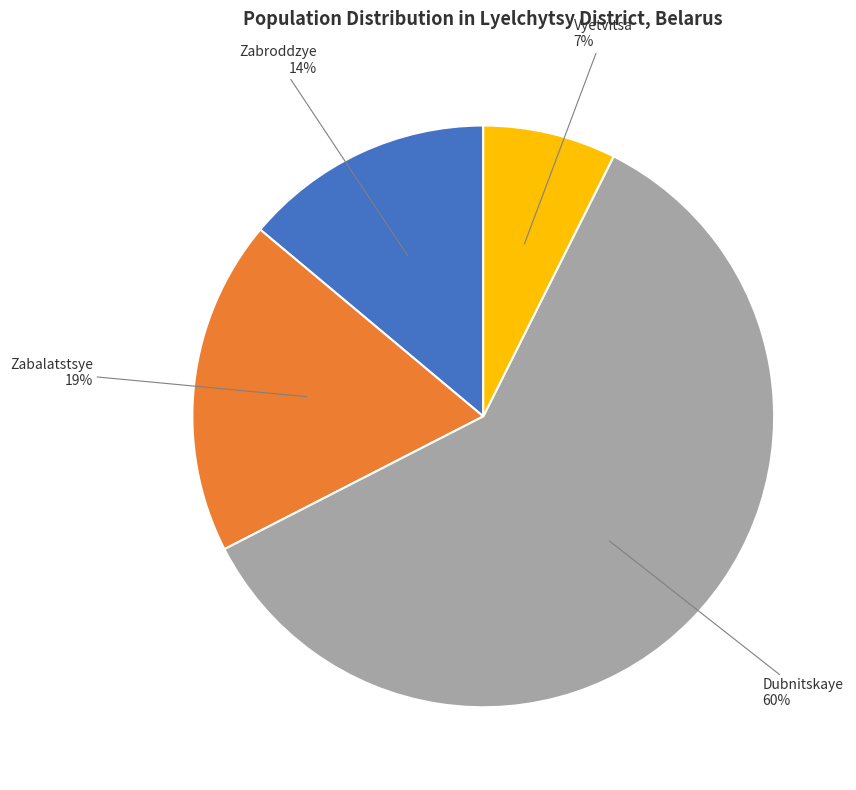

What is the smallest slice in the pie chart?

Vyetvitsa